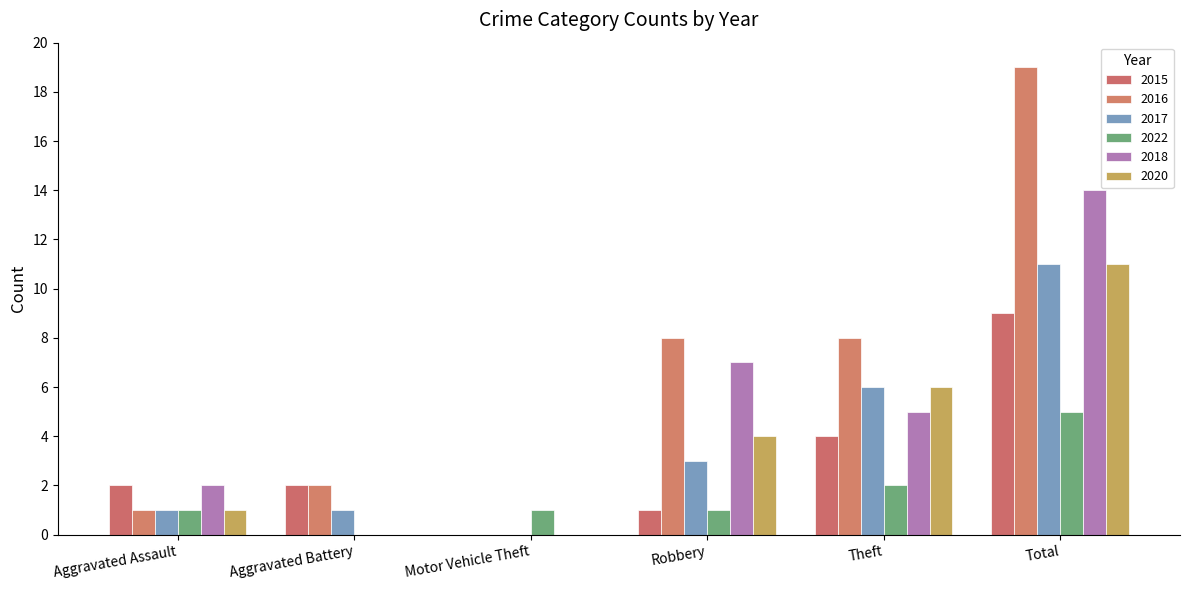

What is the greatest value displayed?

19